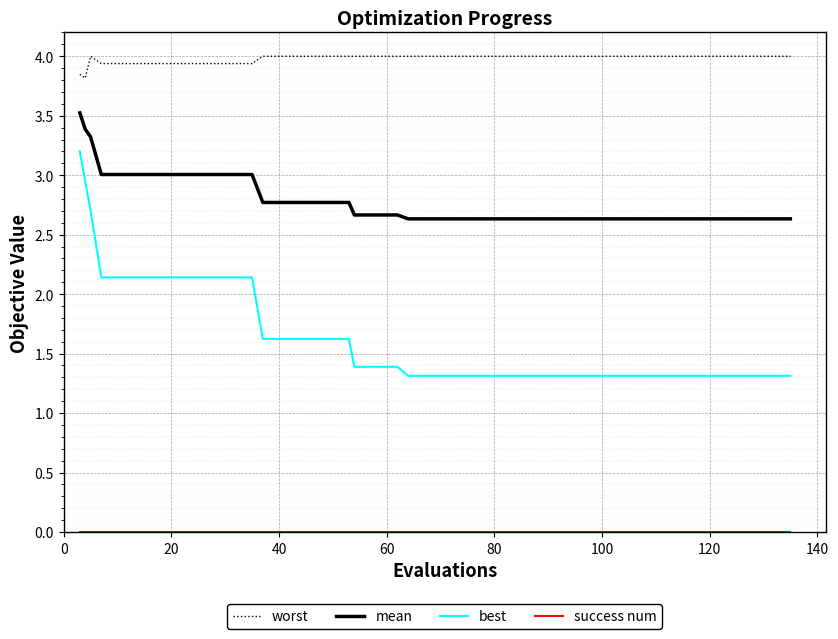

True or false: mean and best intersect in this chart.

False